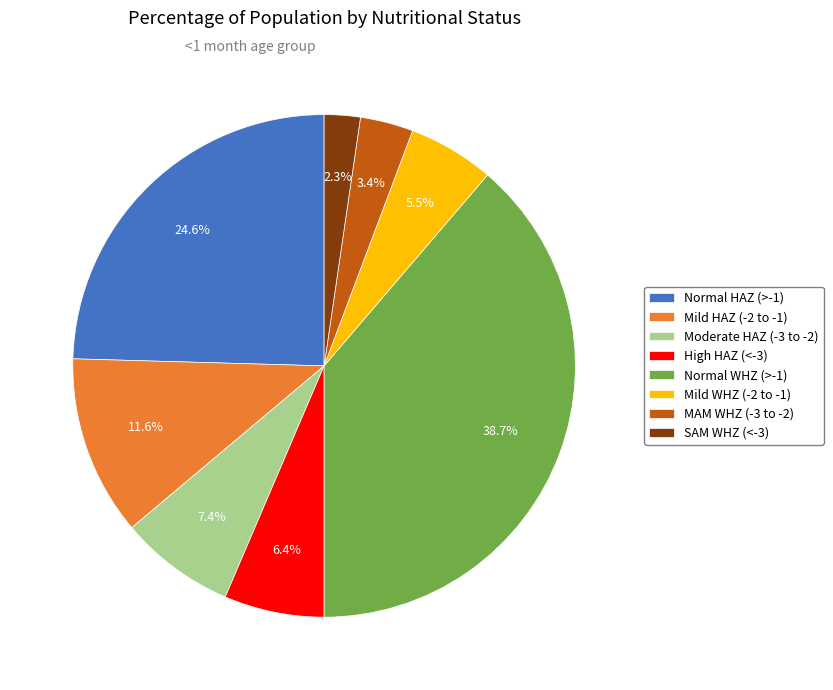

How much of the chart is everything except Mild WHZ (-2 to -1)?

94.5%